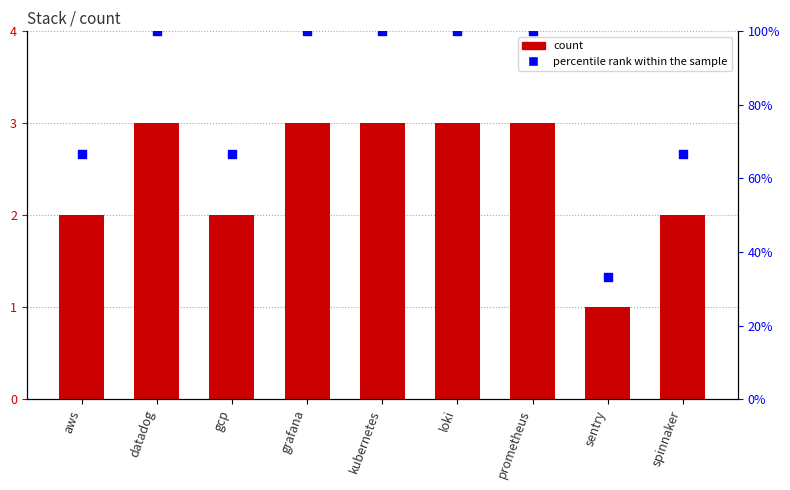

What is the total value across all series at aws?

68.7